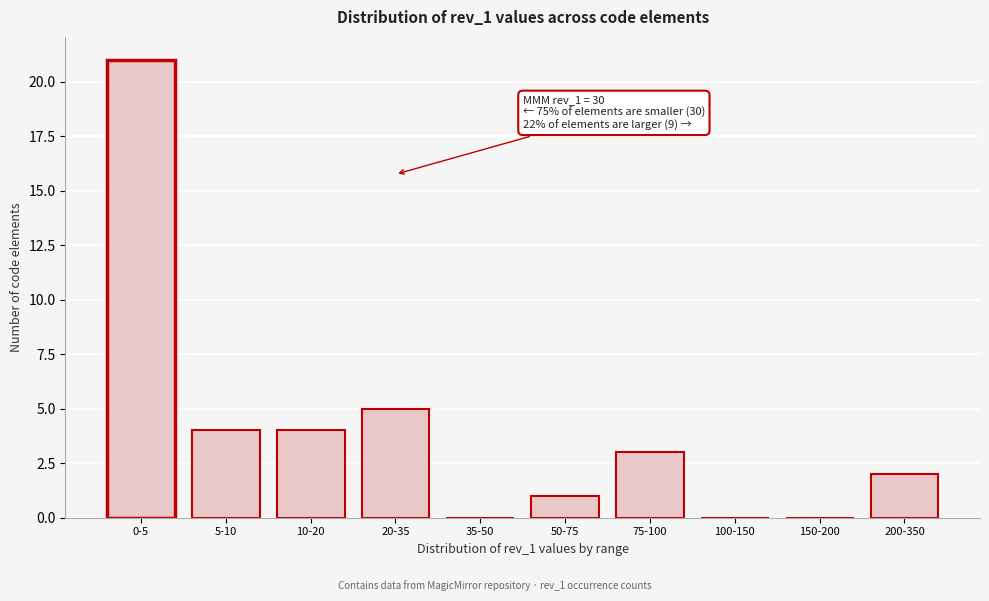

Reading left to right, list all the values displayed in this chart.

0-5=21	5-10=4	10-20=4	20-35=5	35-50=0	50-75=1	75-100=3	100-150=0	150-200=0	200-350=2